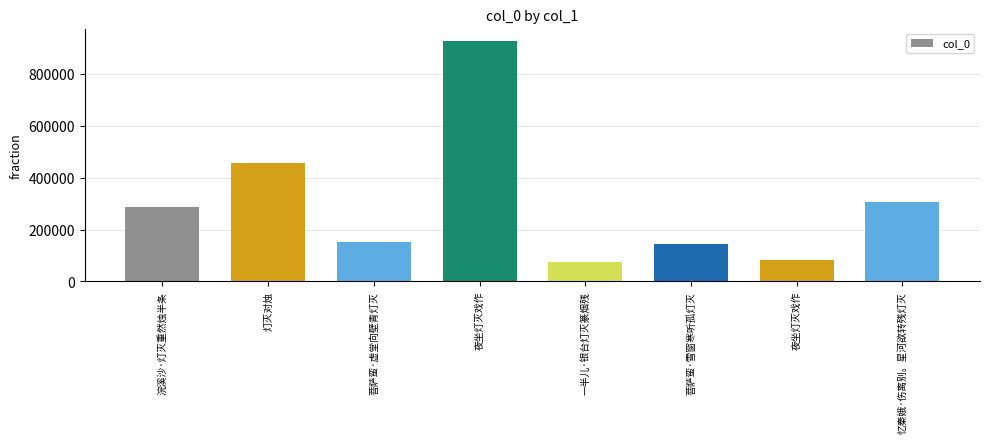

The value at 菩萨蛮·虚堂向壁青灯灭 is 35066. True or false?

False